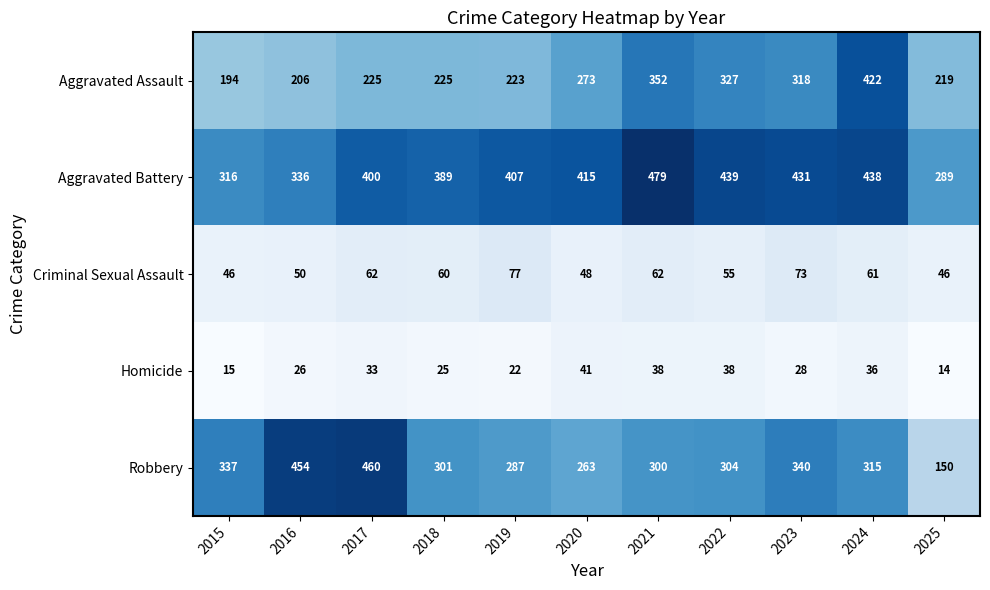

At which label is Aggravated Assault closest to 308?

2023